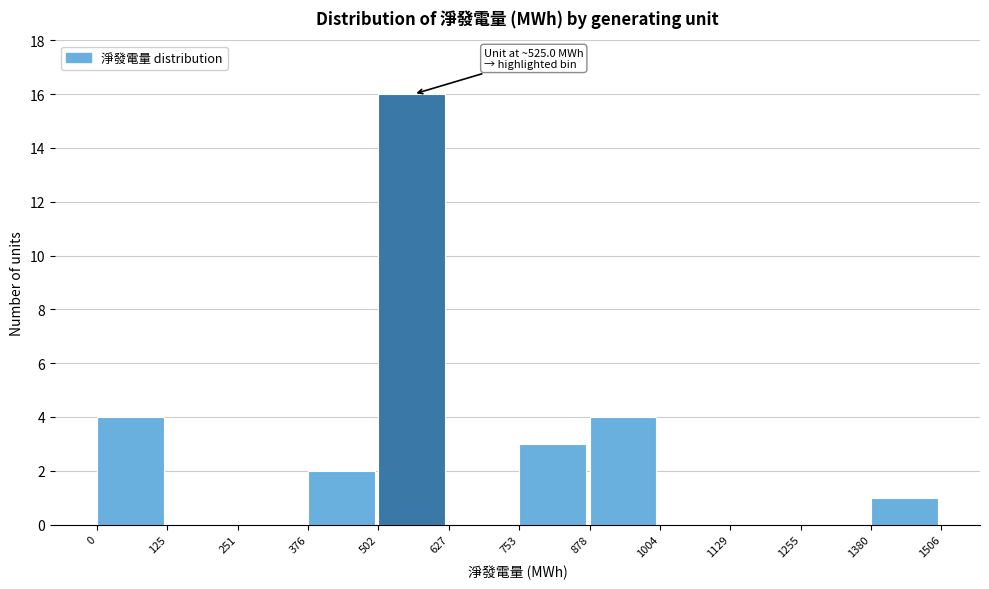

Which range on the x-axis has the tallest bar?

502 to 627